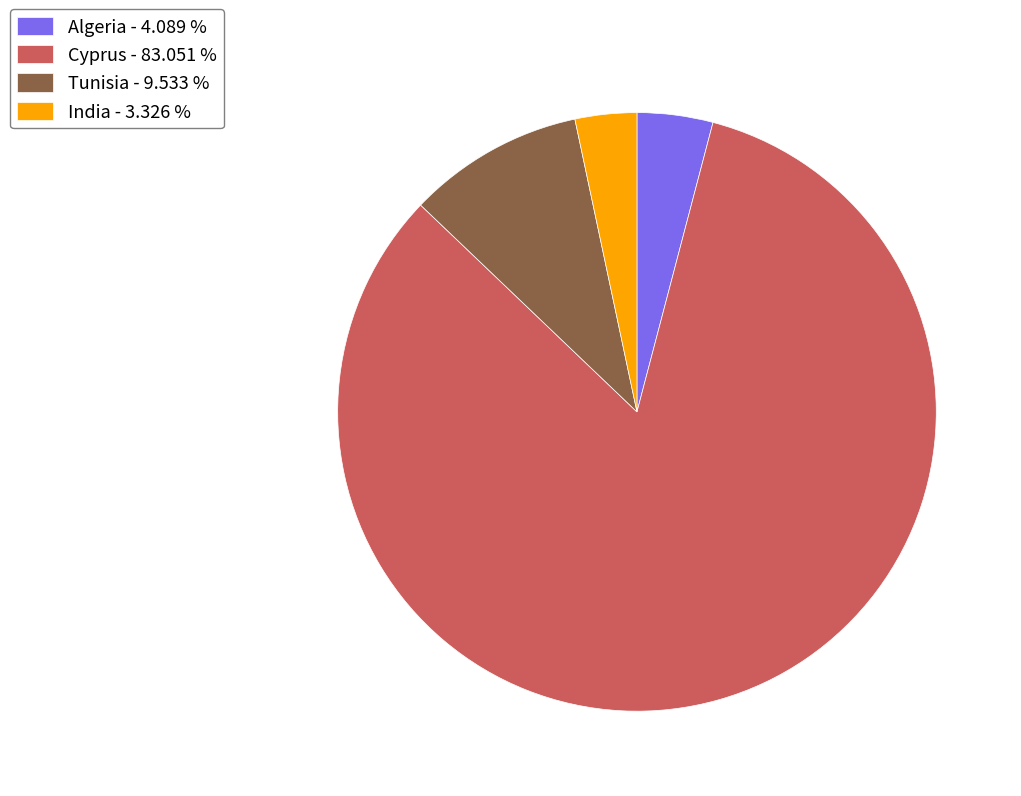

Which has a higher value, Tunisia - 9.533 % or Cyprus - 83.051 %?

Cyprus - 83.051 %